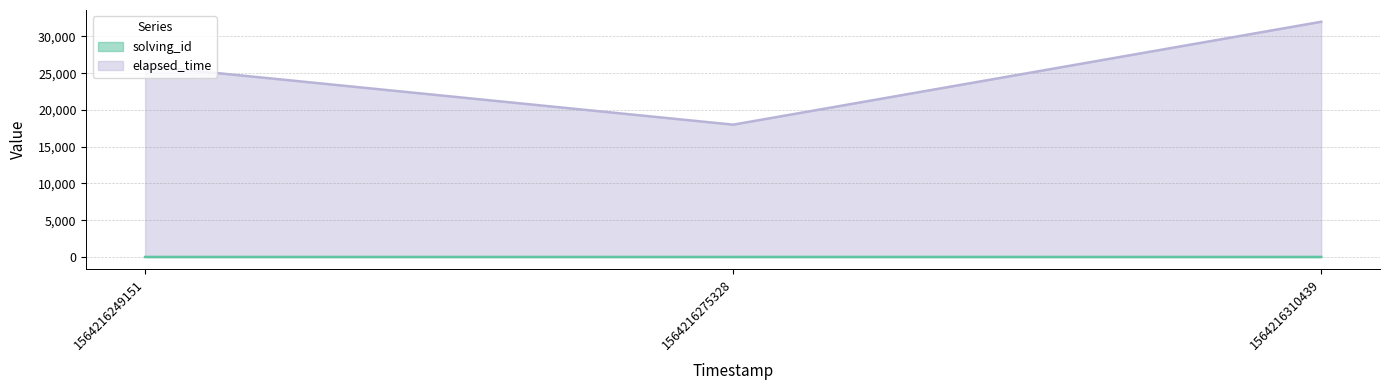

What is the value of the elapsed_time point at the 1st from the left?

26000